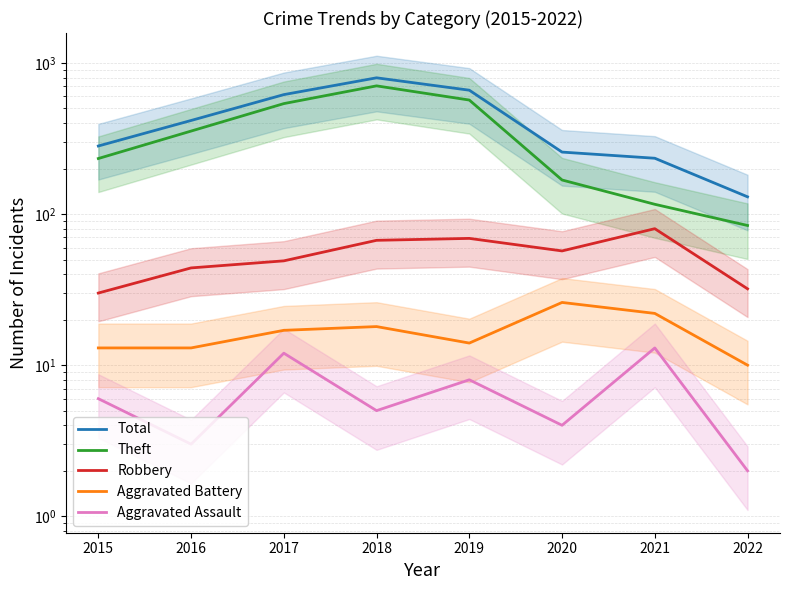

How many categories are shown in the chart?

8